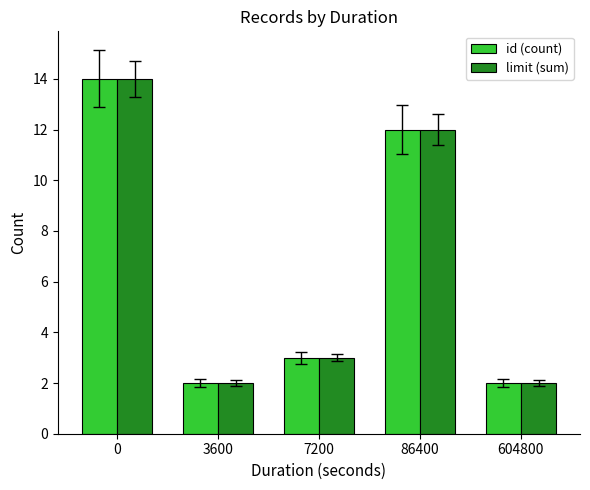

What is the value of the limit (sum) bar at the 1st from the left?

14